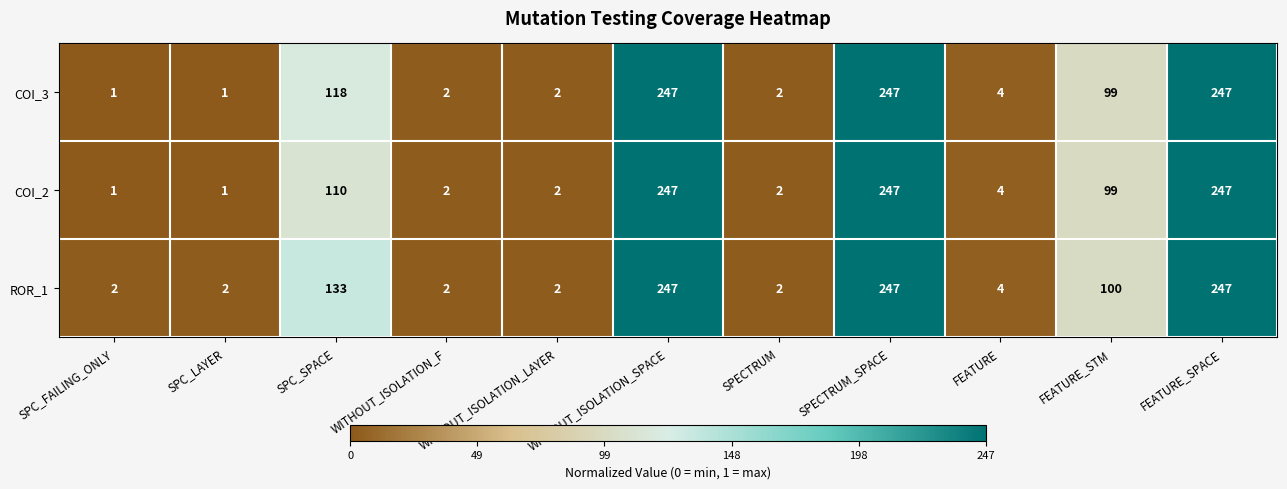

Is it true that COI_3 equals 2 at WITHOUT_ISOLATION_LAYER?

True